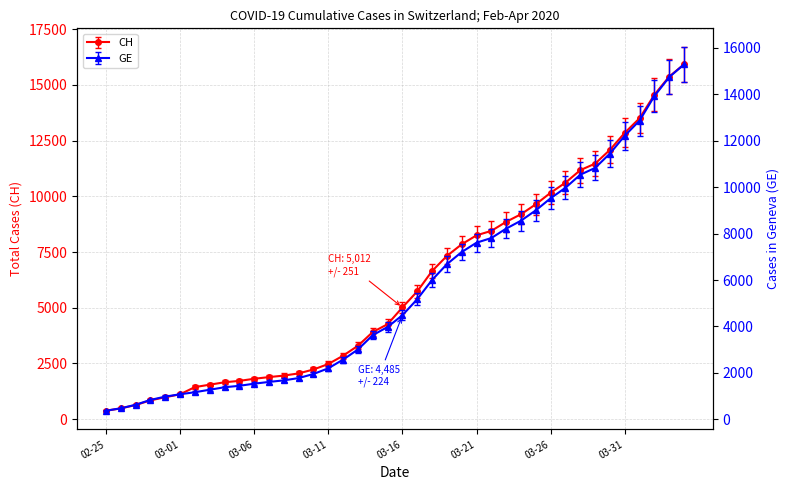

How many series are shown in this chart?

2